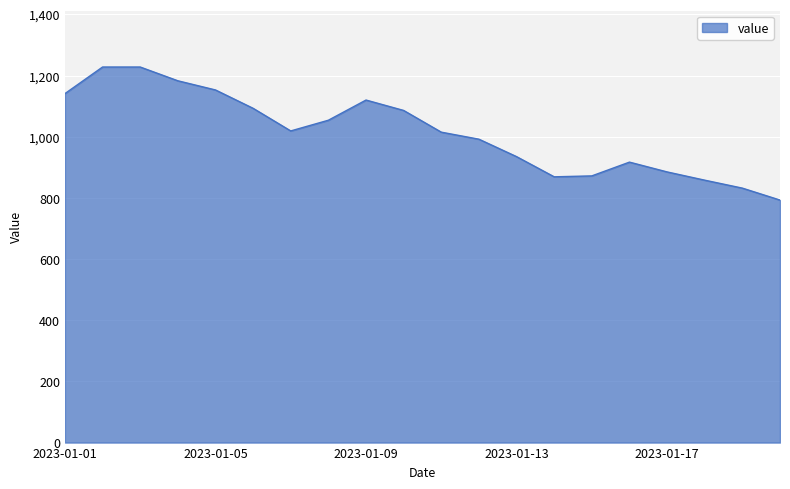

What is the difference between the maximum and minimum values?

435